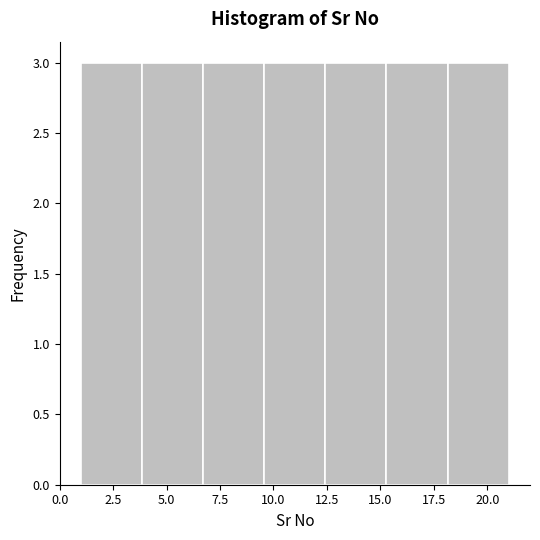

Reading left to right, transcribe this chart: for each bar, give the range it covers on the x-axis and its height. Neither the bar edges nor the heights are printed on the chart, so give them approximately, as read against the axes.

1.0 to 4.0: 3
4.0 to 6.5: 3
6.5 to 9.5: 3
9.5 to 12.5: 3
12.5 to 15.5: 3
15.5 to 18.0: 3
18.0 to 21.0: 3